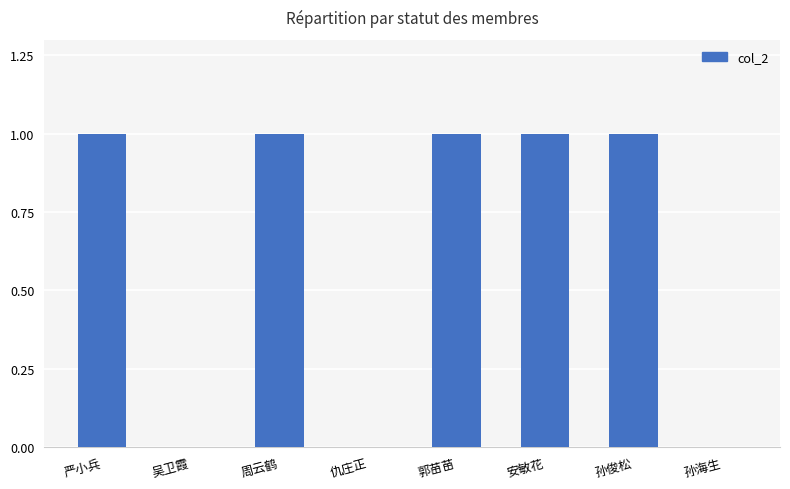

Are the bars horizontal?

No